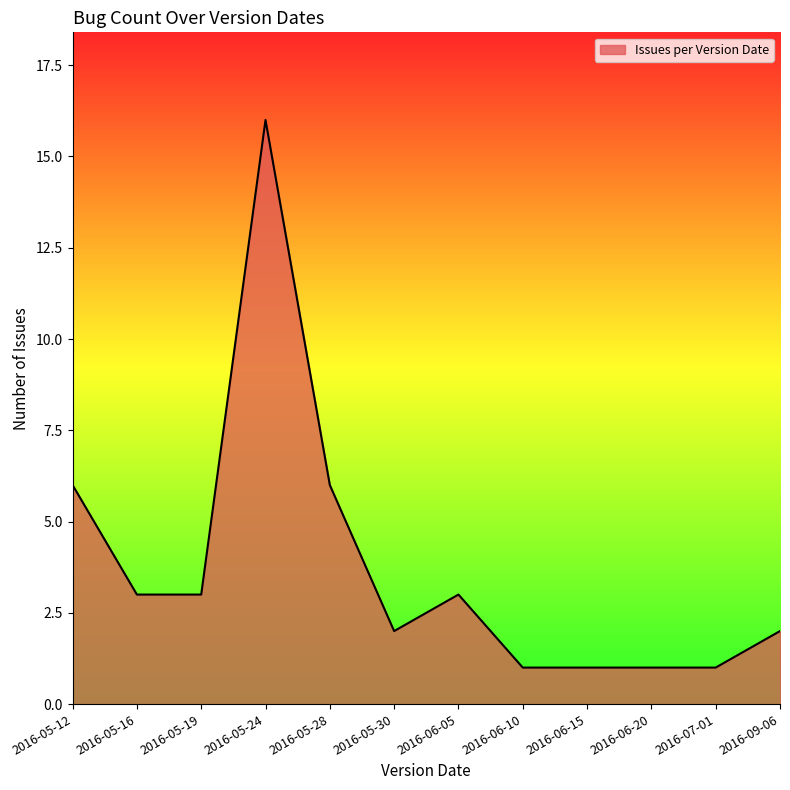

True or false: the data shows 5 at 2016-05-24.

False